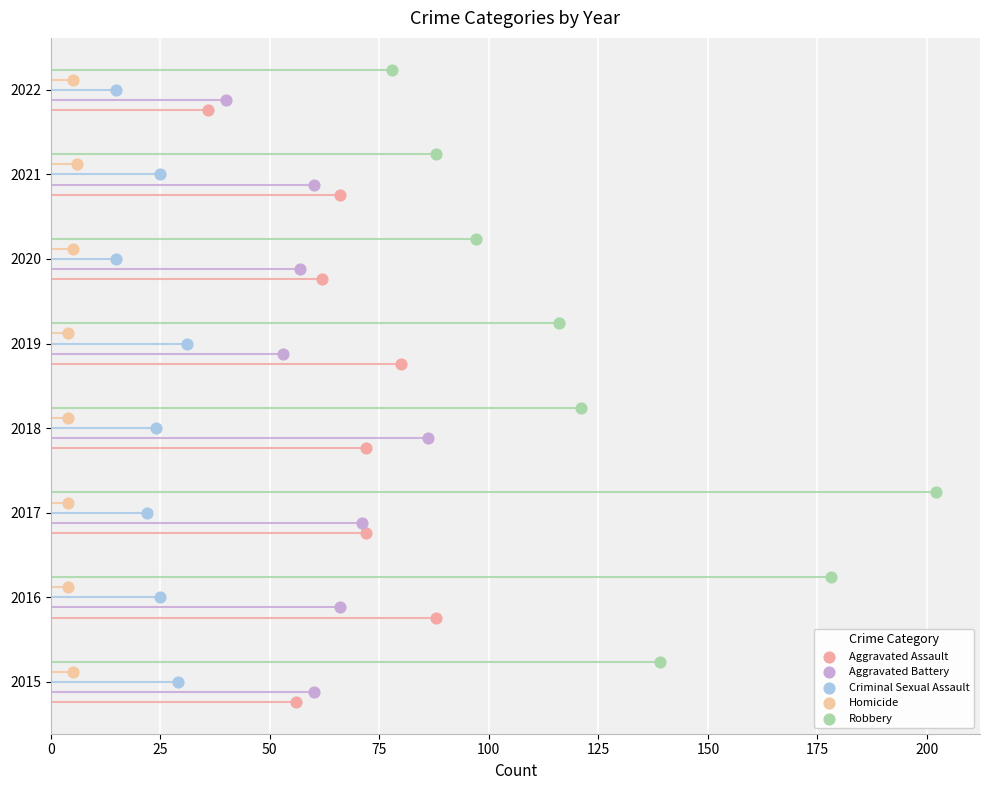

Which series reaches the maximum Y coordinate?

Robbery